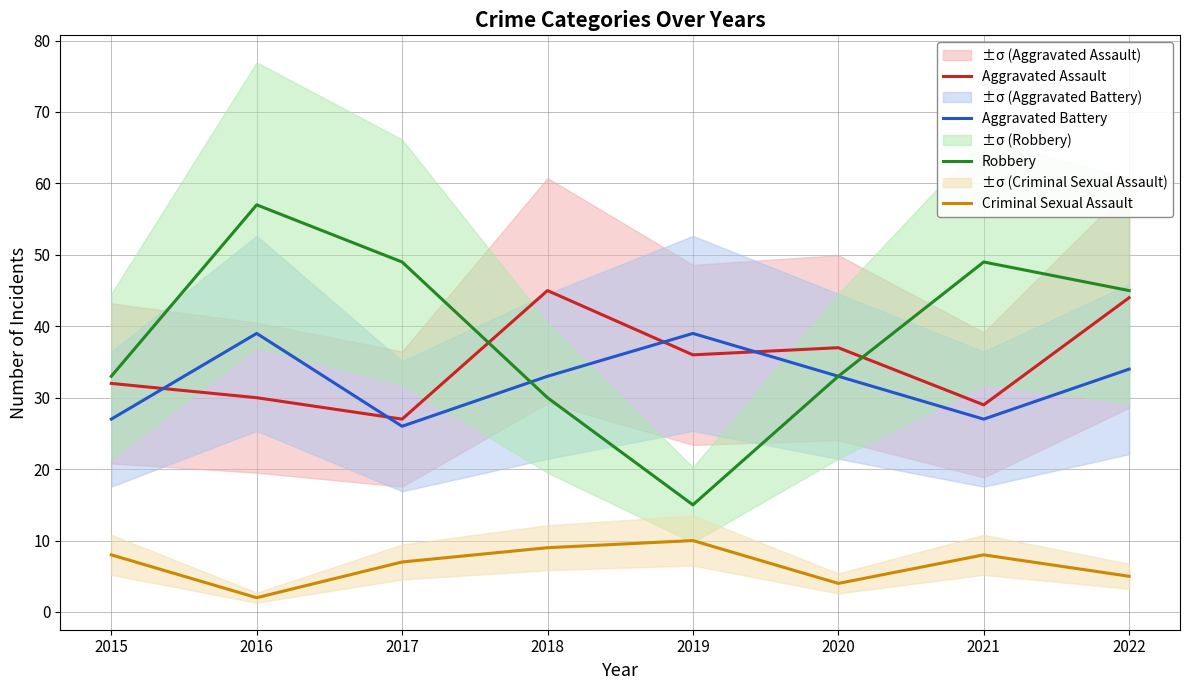

Reading right to left, extract all data points from this chart.

Aggravated Assault: 44	29	37	36	45	27	30	32
Aggravated Battery: 34	27	33	39	33	26	39	27
Robbery: 45	49	33	15	30	49	57	33
Criminal Sexual Assault: 5	8	4	10	9	7	2	8